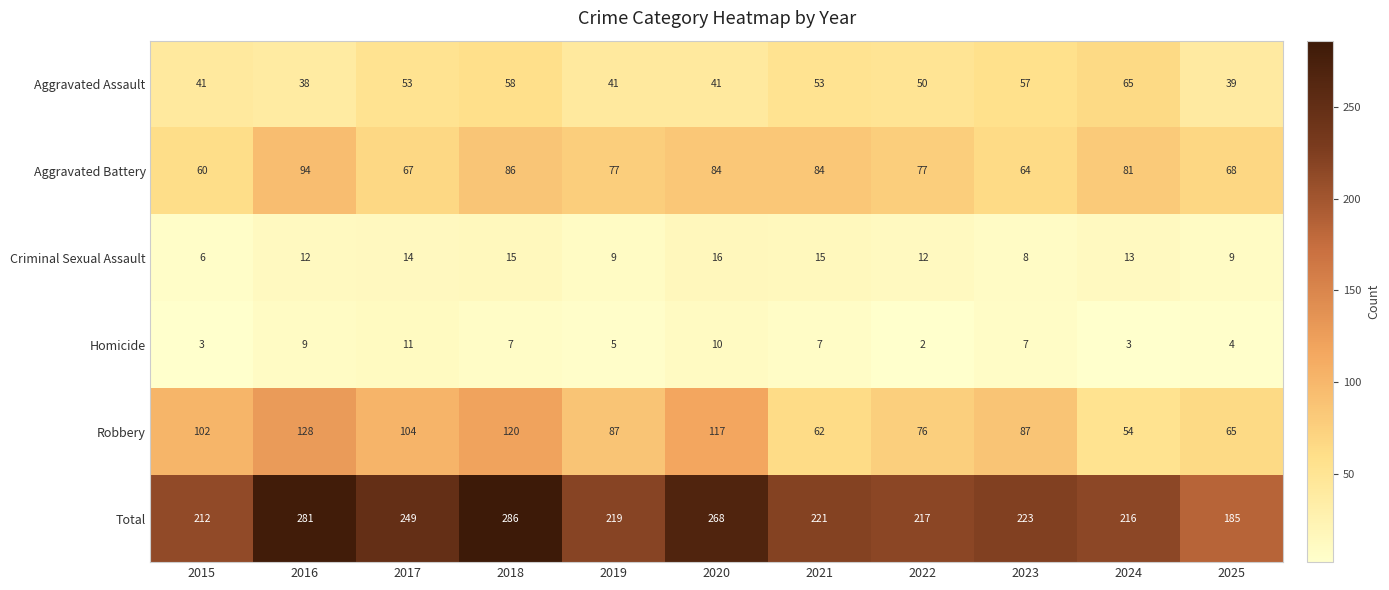

What is the difference between the highest and lowest values at 2022?

215